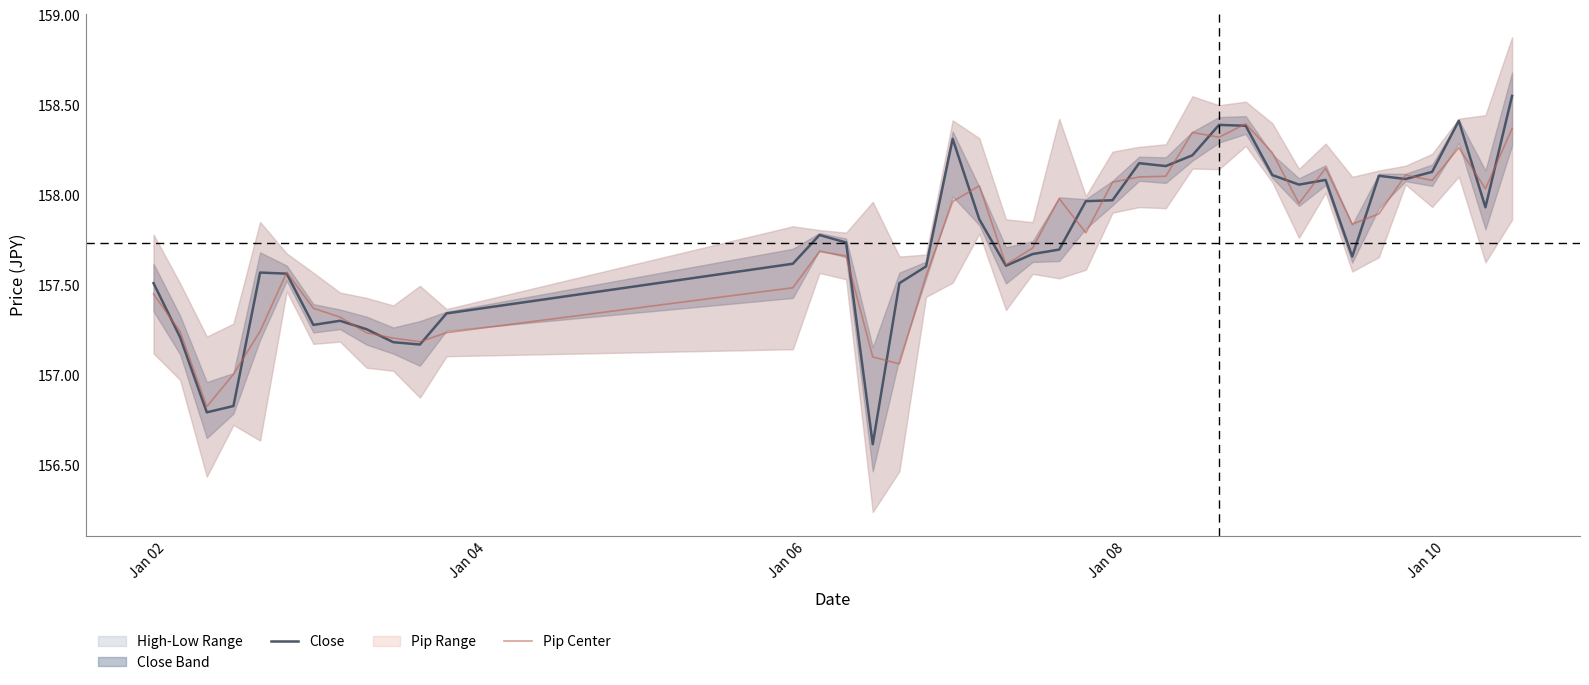

In Close, how many points are higher than both neighbors (excluding endpoints)?

9